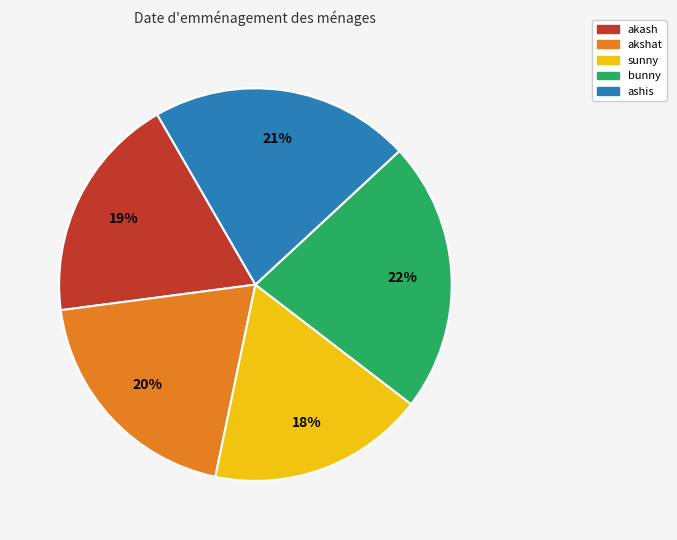

What is the smallest slice in the pie chart?

sunny